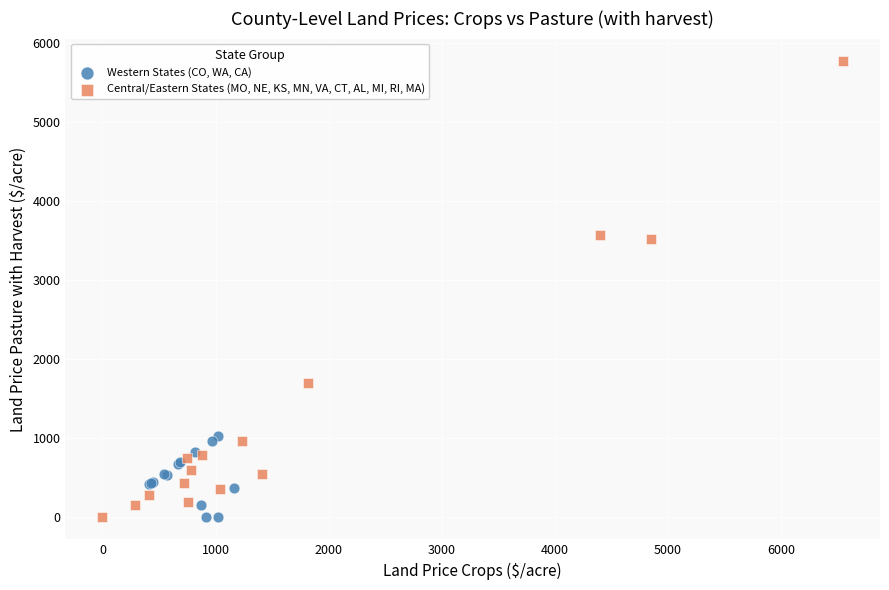

What are all the series names shown in the legend?

Western States (CO, WA, CA), Central/Eastern States (MO, NE, KS, MN, VA, CT, AL, MI, RI, MA)